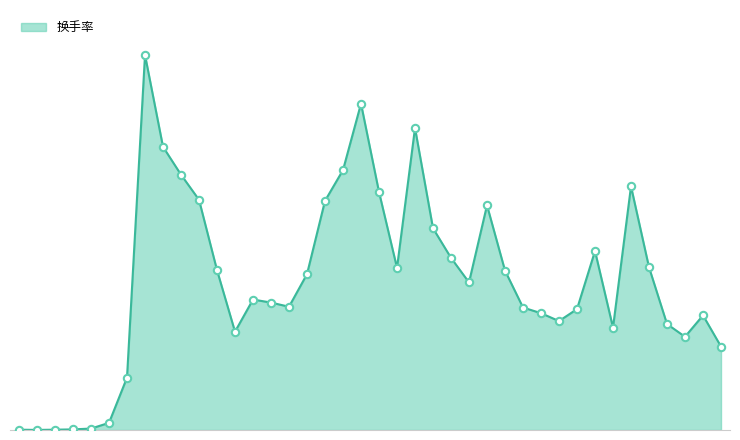

Is this an area chart (filled region under the line)?

Yes